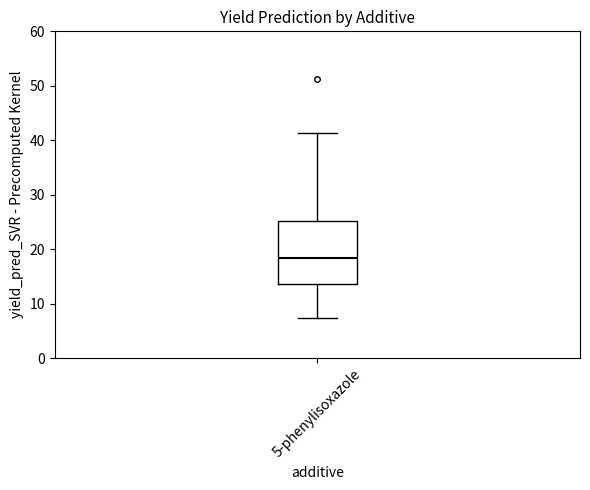

Read this box plot against the y-axis: the position of the median line, the range covered by the box, and the ends of both whiskers. The values are not printed on the chart, so give them approximately, as read against the axis.

median 18, box 14 to 25, whiskers 7 to 41